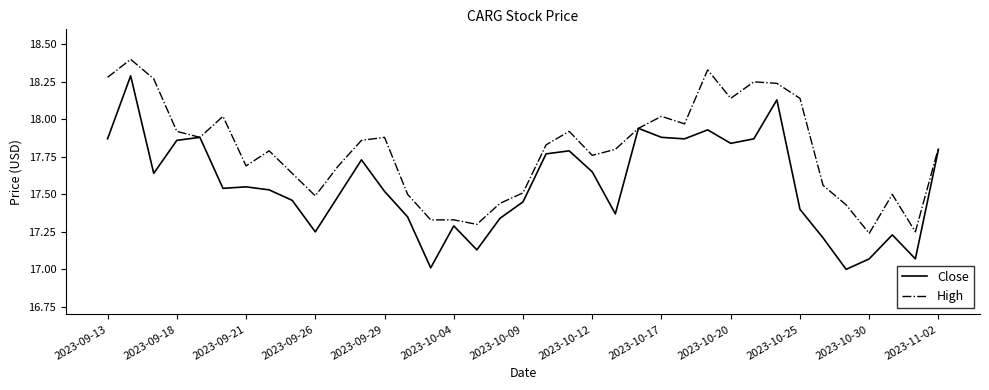

Which series has the widest spread of values?

Close